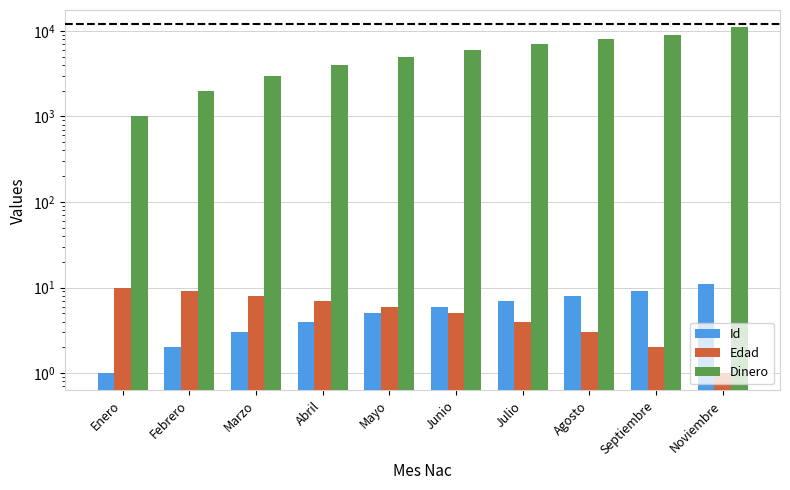

List the labels in order of Id value, largest first.

Noviembre, Septiembre, Agosto, Julio, Junio, Mayo, Abril, Marzo, Febrero, Enero